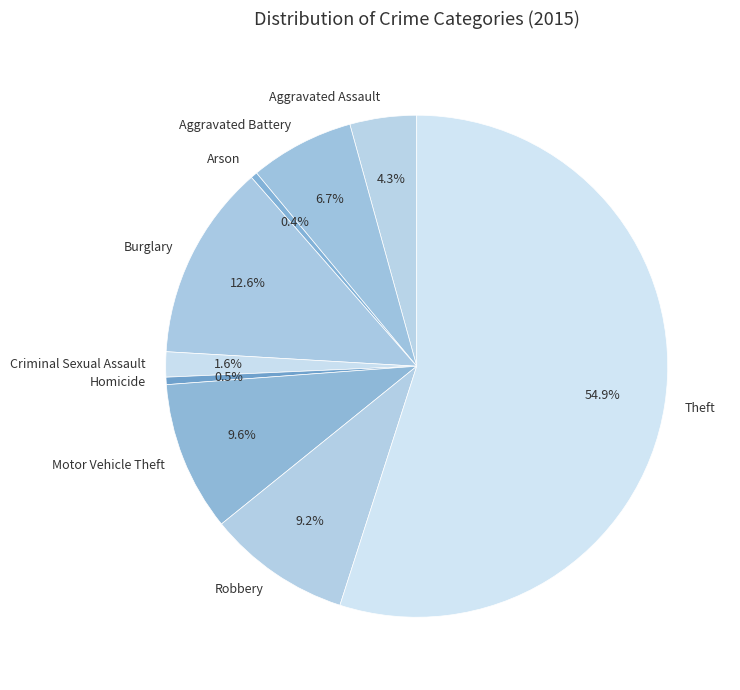

Which category has the biggest portion of the pie?

Theft